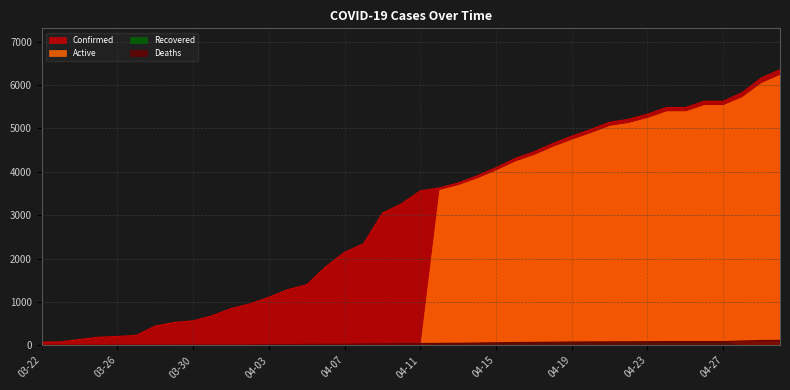

Which series has the largest total across all categories?

Confirmed